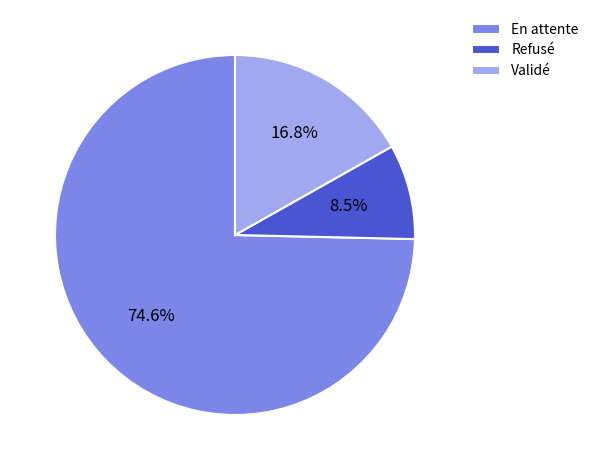

What is the ratio of the value at Refusé to the value at Validé?

0.5